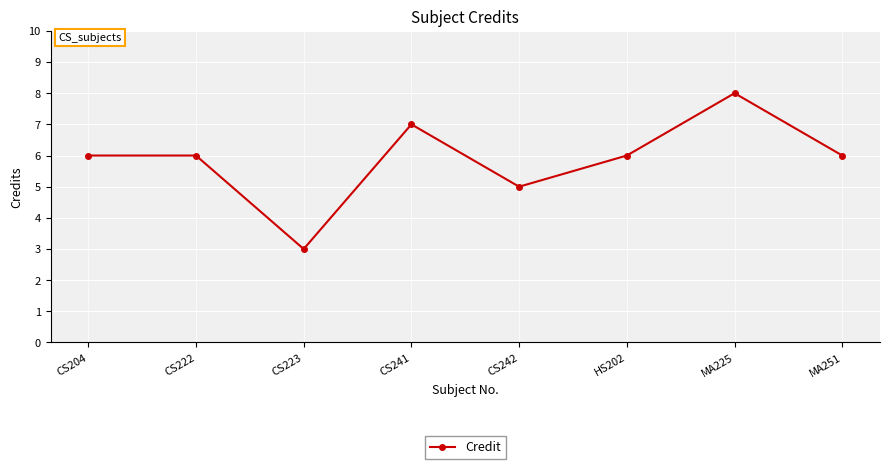

How many points are lower than both their immediate neighbors (excluding endpoints)?

2